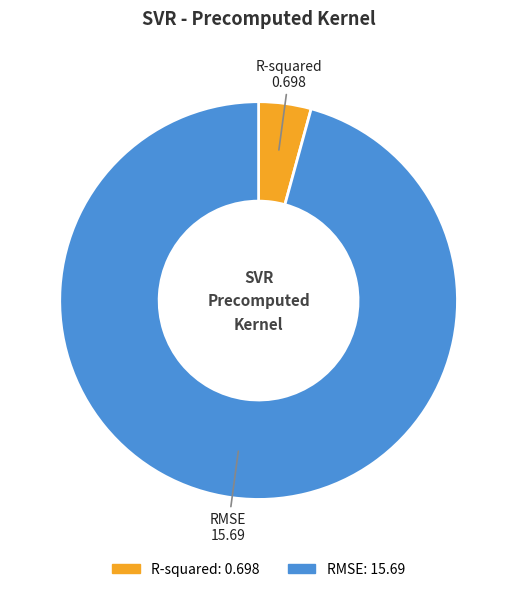

The RMSE slice represents 96% of the pie. True or false?

True